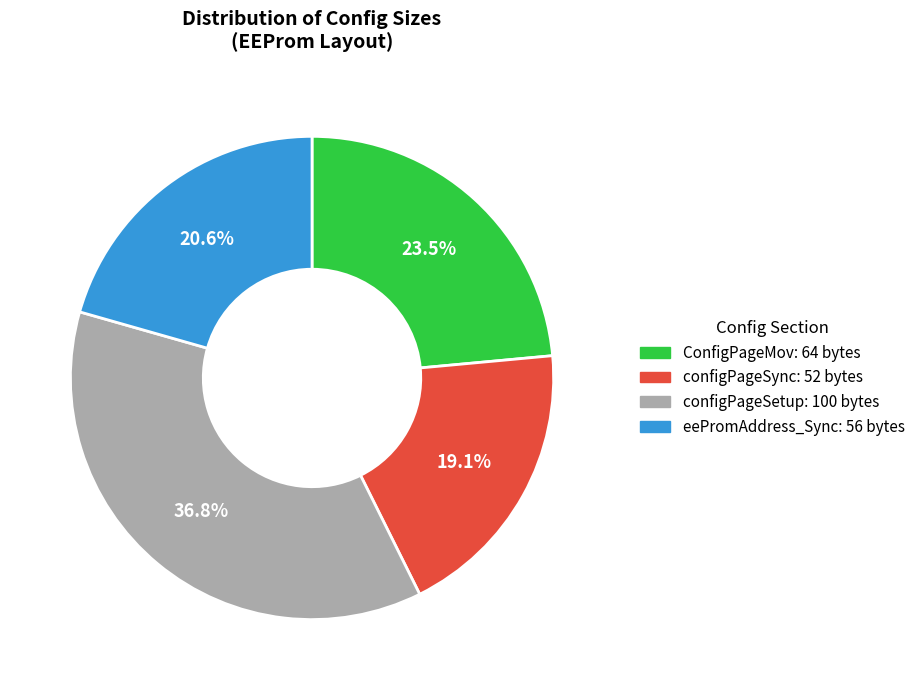

Does any single category account for the majority?

No